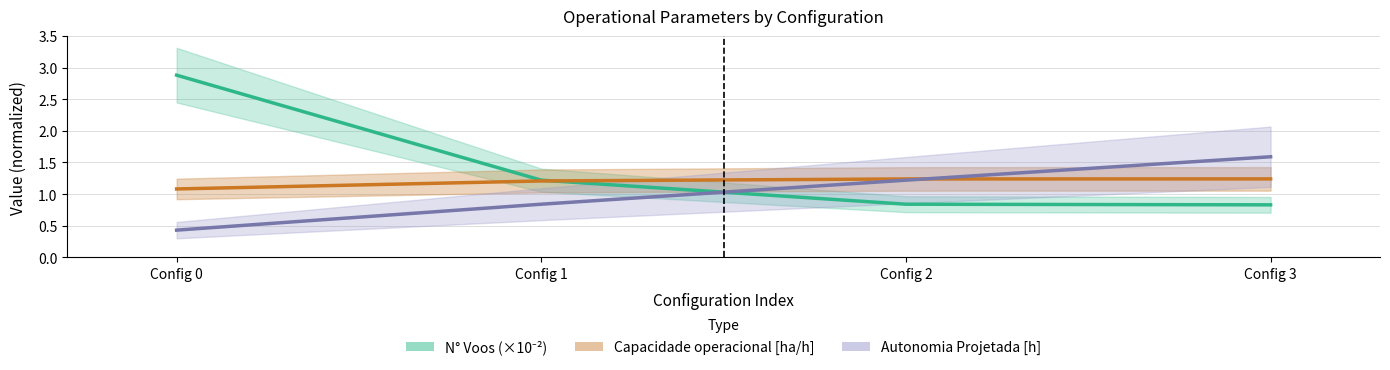

How many distinct data groups are displayed?

3